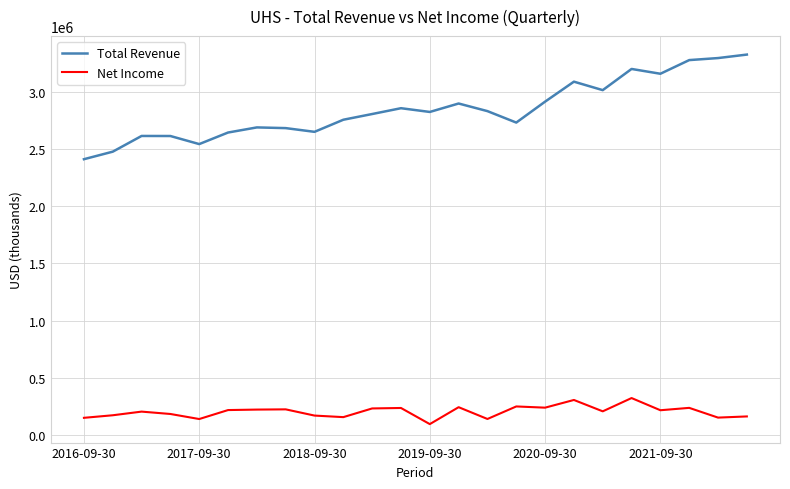

True or false: Net Income and Total Revenue cross at least once.

False